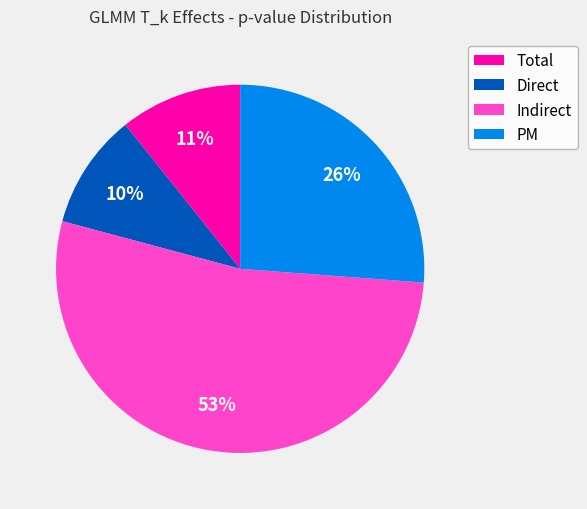

To the nearest percent, what portion does Indirect represent?

53%